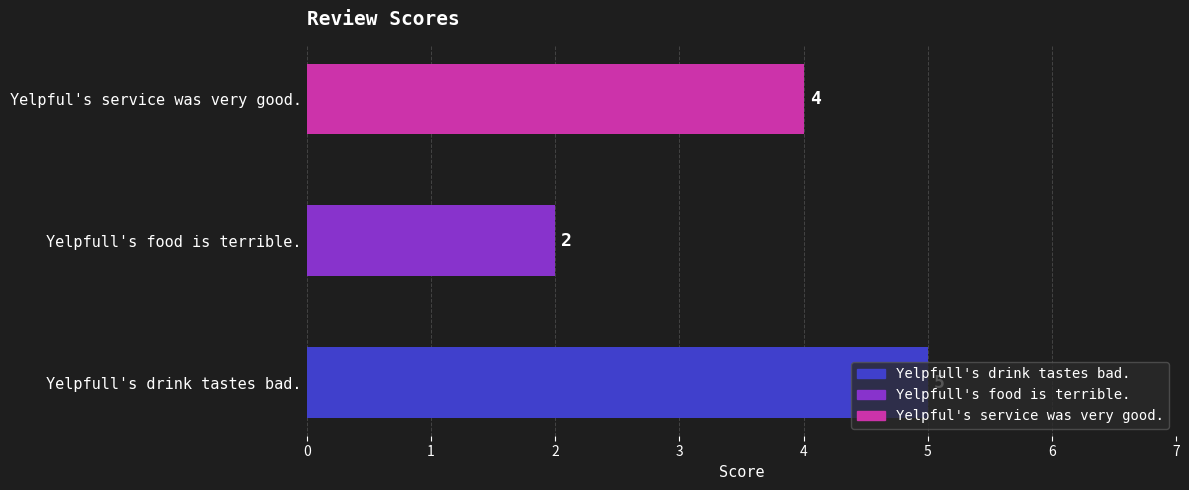

List the labels in order of value, smallest first.

Yelpfull's food is terrible., Yelpful's service was very good., Yelpfull's drink tastes bad.